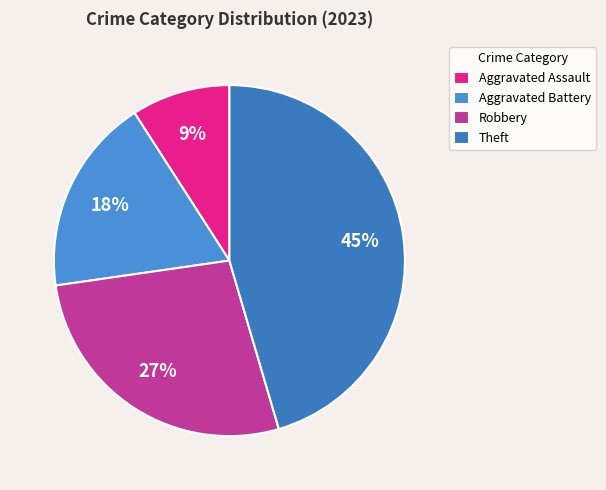

To the nearest percent, what is the difference between the Aggravated Assault and Theft slice percentages?

36%